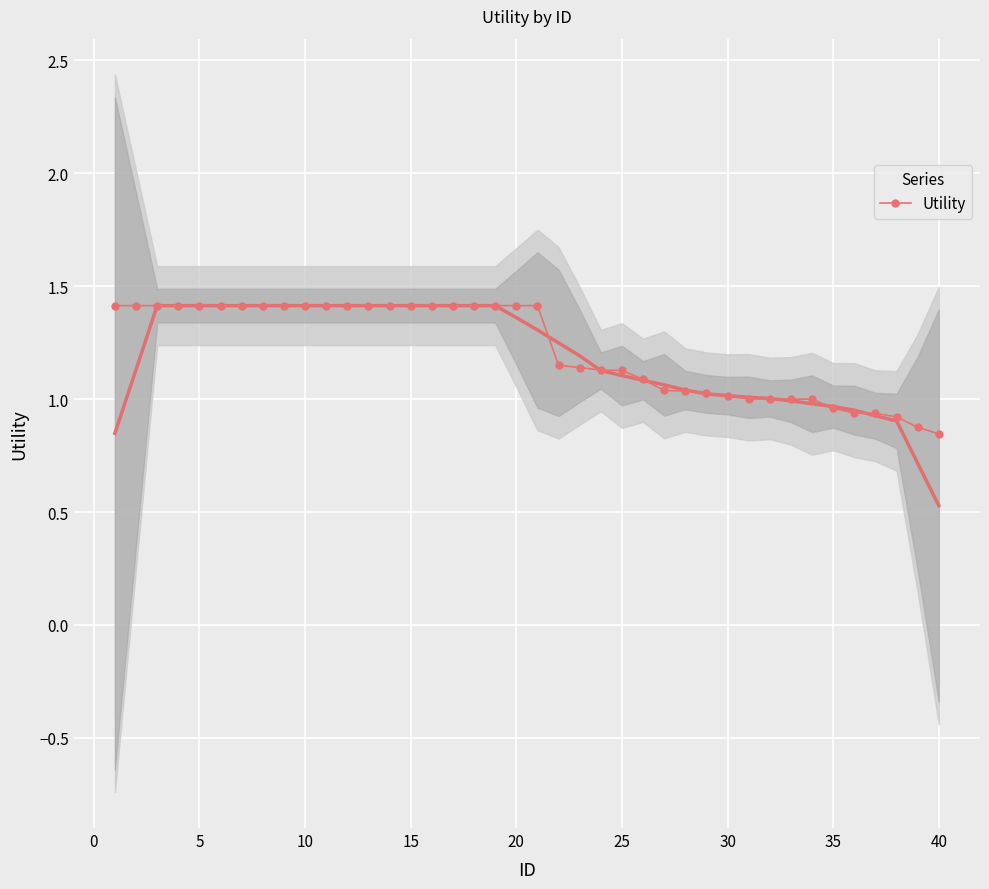

True or false: there are more than 0 points higher than both neighbors.

False